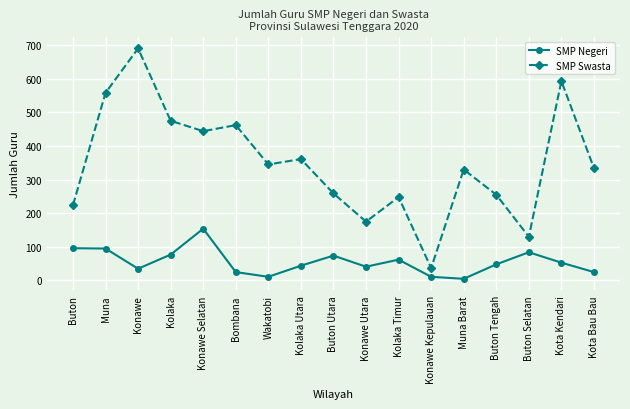

What is the minimum value for SMP Negeri?

5